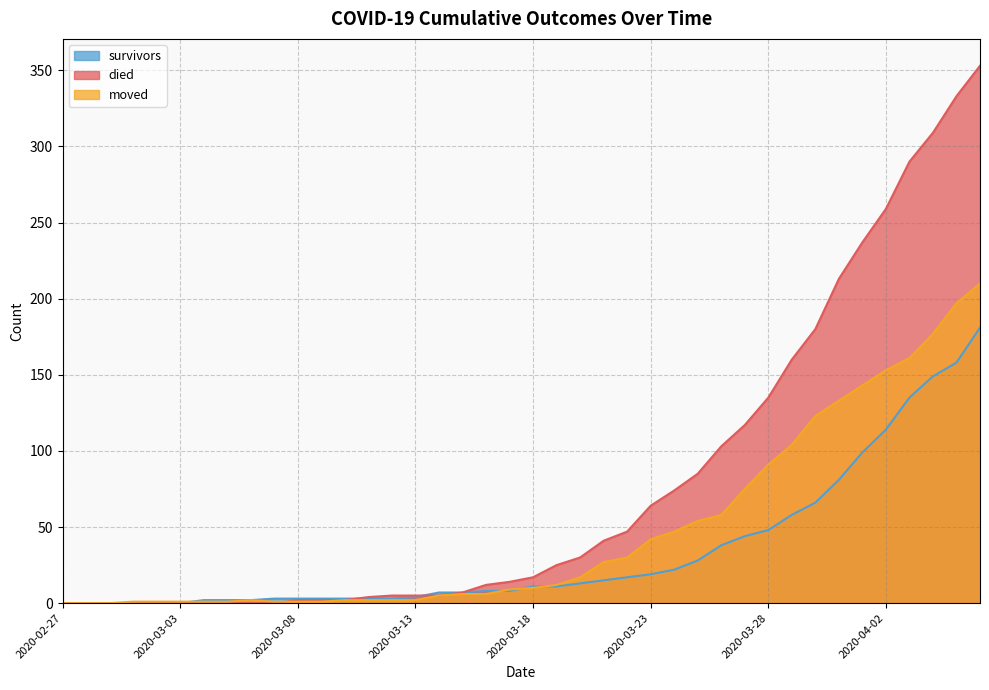

What is the sum of the moved values at 2020-04-03 and 2020-03-11?

163